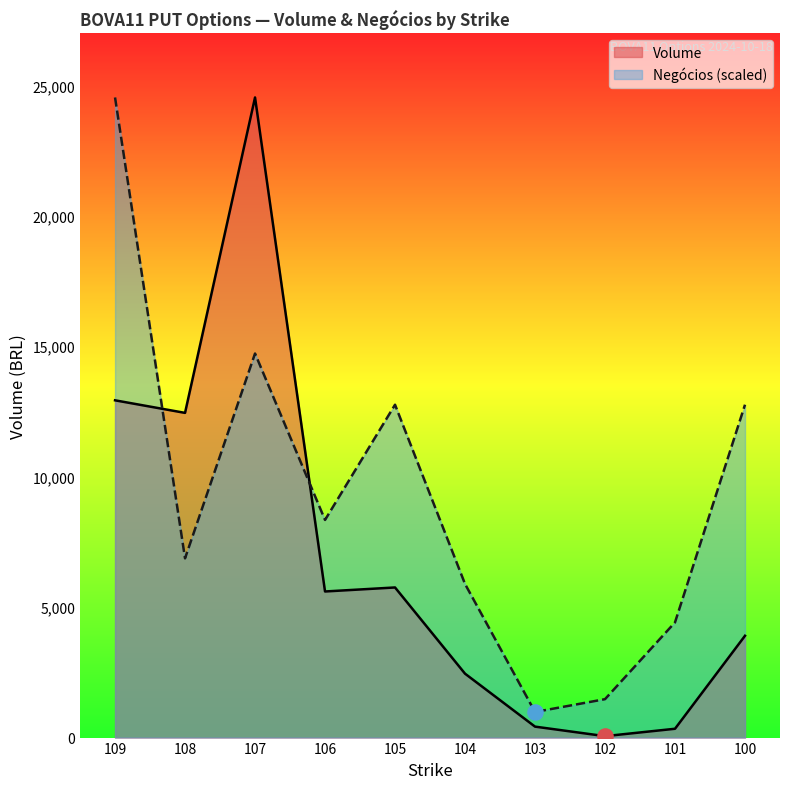

Which series has the widest spread of Y values?

Volume